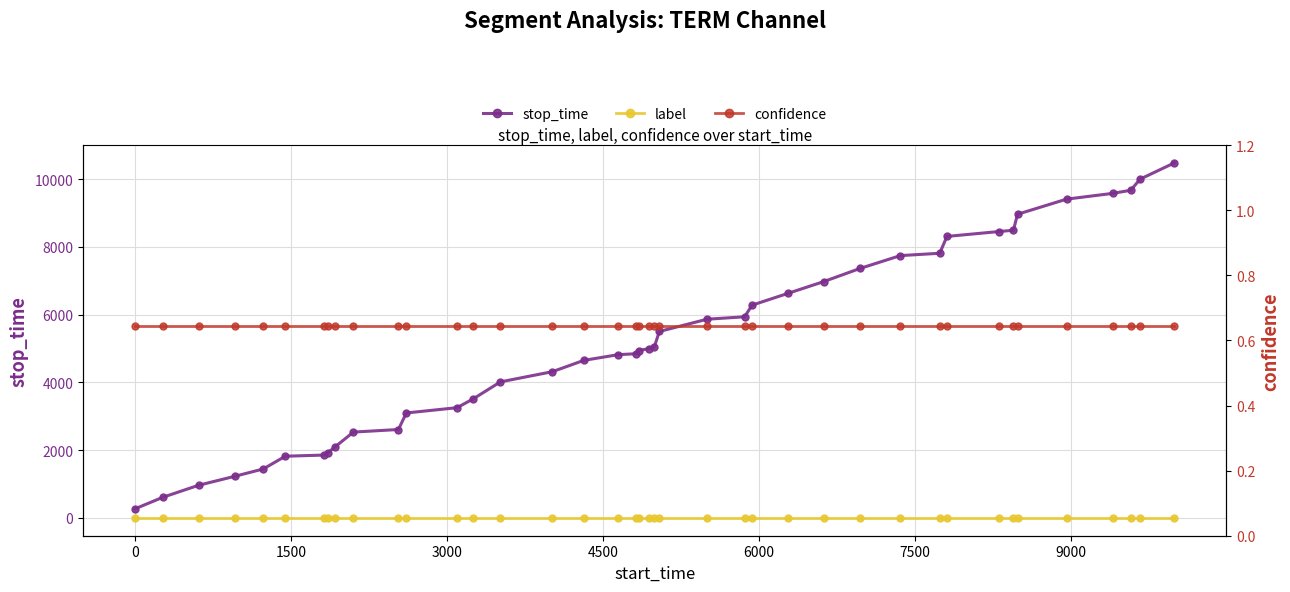

How many values in the stop_time series exceed 4995?

19